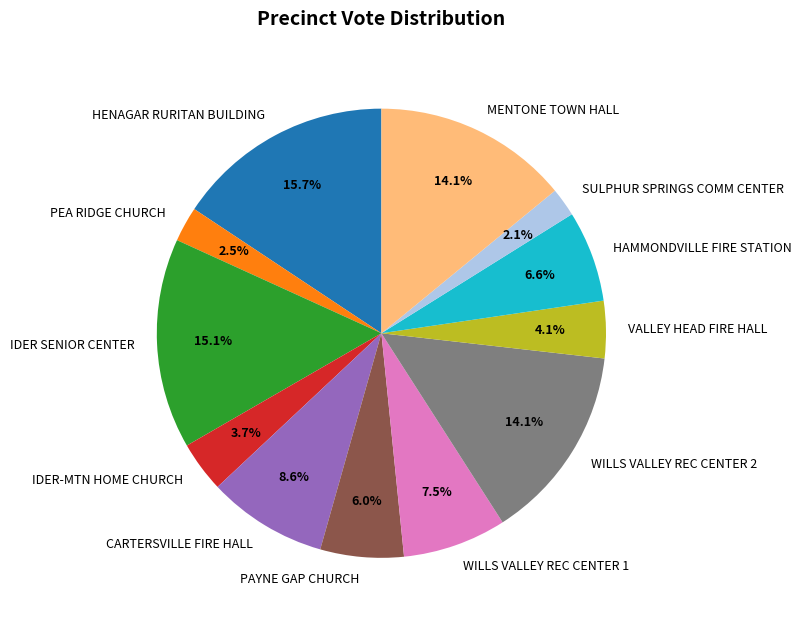

Which category has the biggest portion of the pie?

HENAGAR RURITAN BUILDING